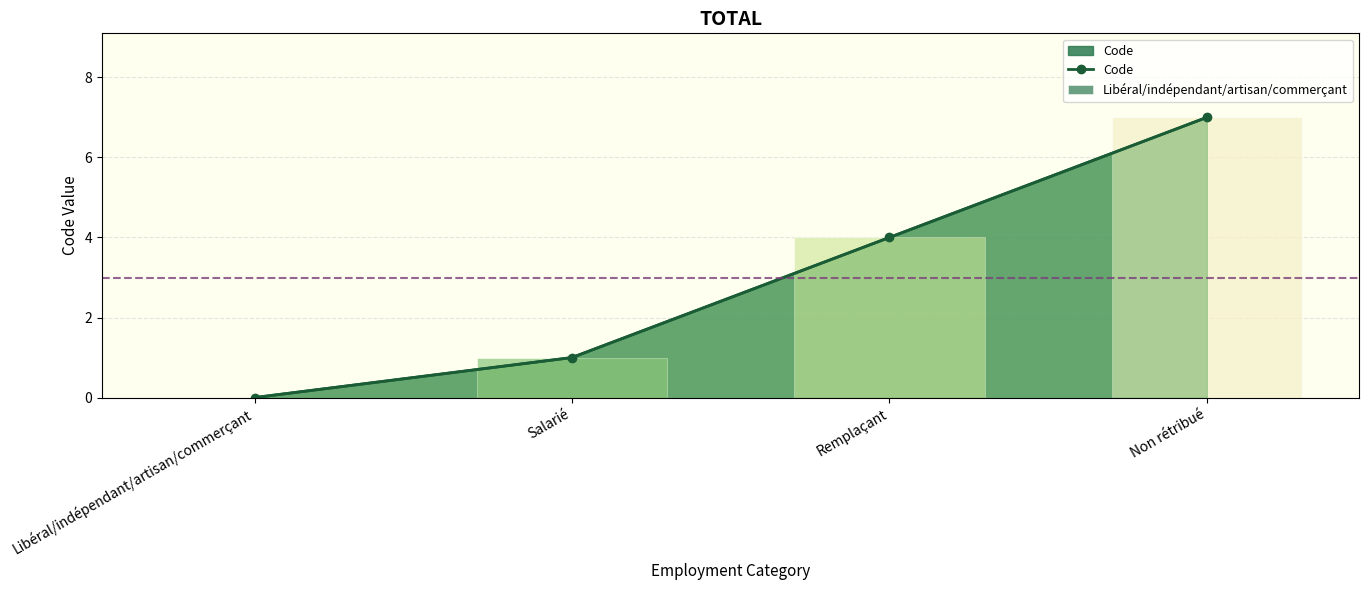

What is the sum of the values at Non rétribué and Remplaçant?

11